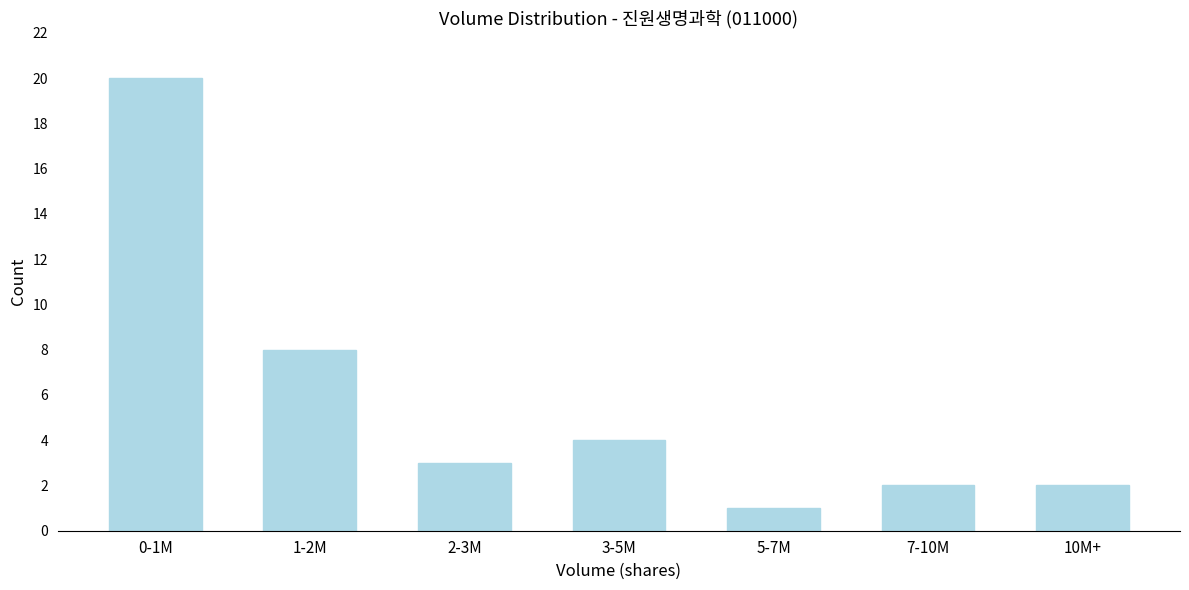

Reading left to right, what are all the values shown in this chart?

20	8	3	4	1	2	2